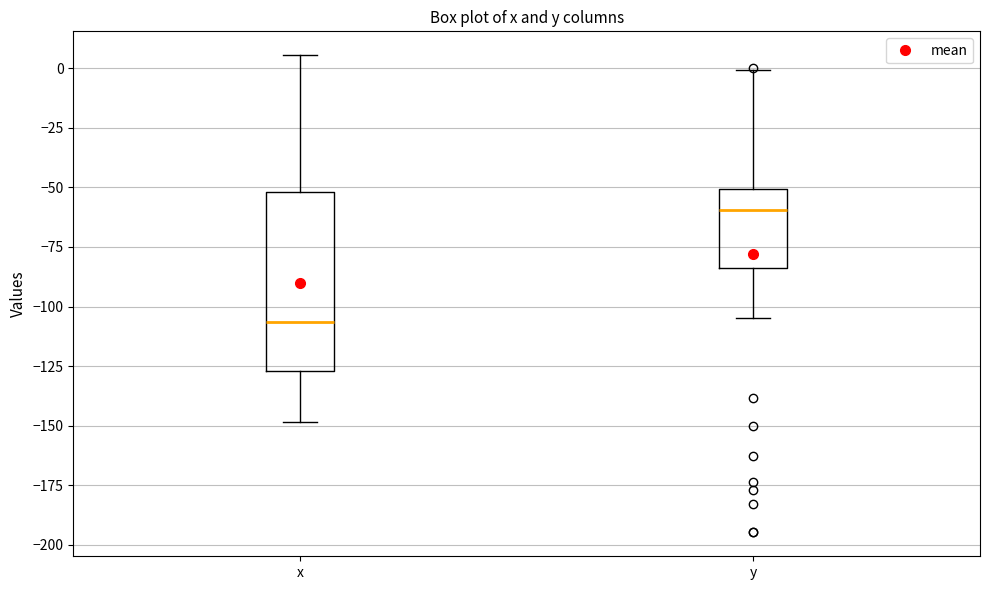

Reading left to right, transcribe this box plot: for each box, give where its median line is, the range the box spans, and where its two whiskers end, as read against the y-axis. The values are not printed on the chart, so give them approximately, as read against the axis.

x: median -105, box -125 to -50, whiskers -150 to 5
y: median -60, box -85 to -50, whiskers -105 to 0